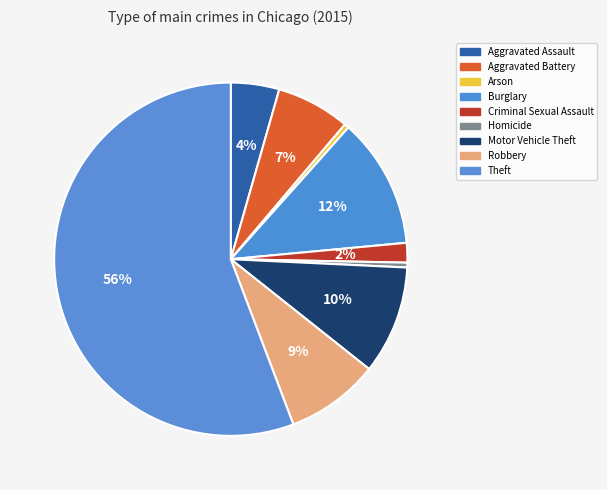

What is the change in value from Criminal Sexual Assault to Motor Vehicle Theft?

+3240